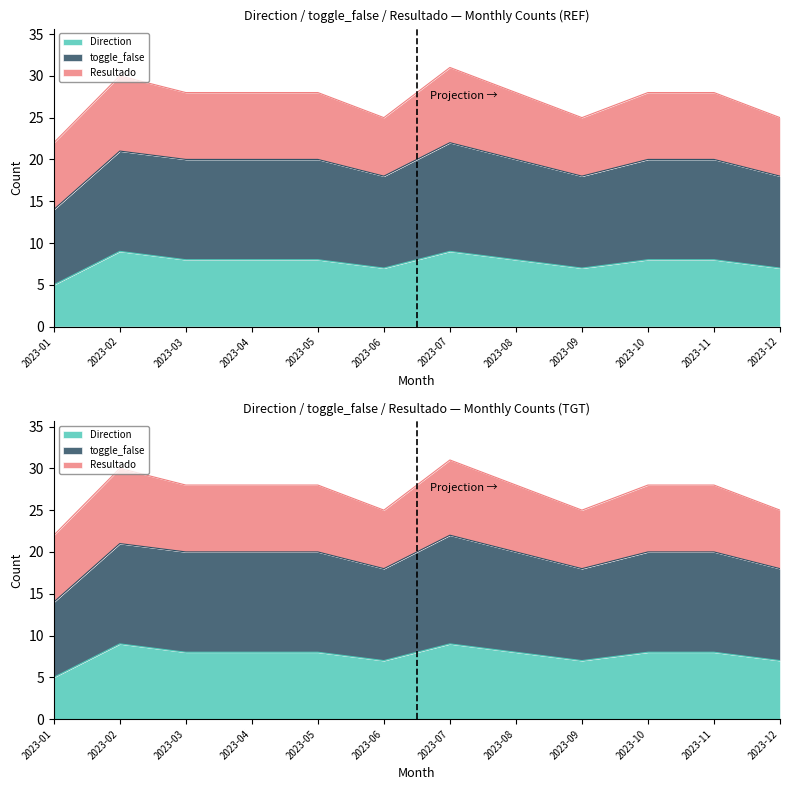

How many interior local valleys does the toggle_false series have?

2